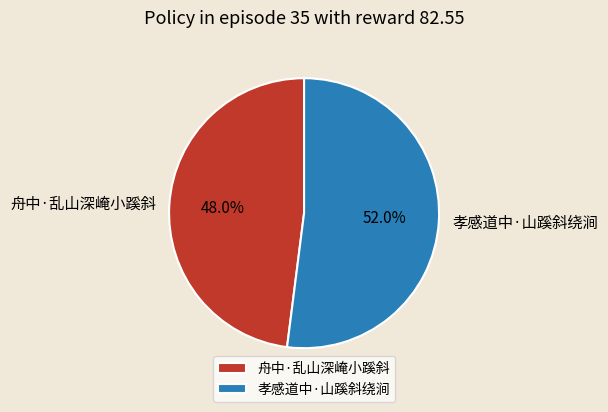

Rank the categories by value from highest to lowest.

孝感道中·山蹊斜绕涧, 舟中·乱山深崦小蹊斜